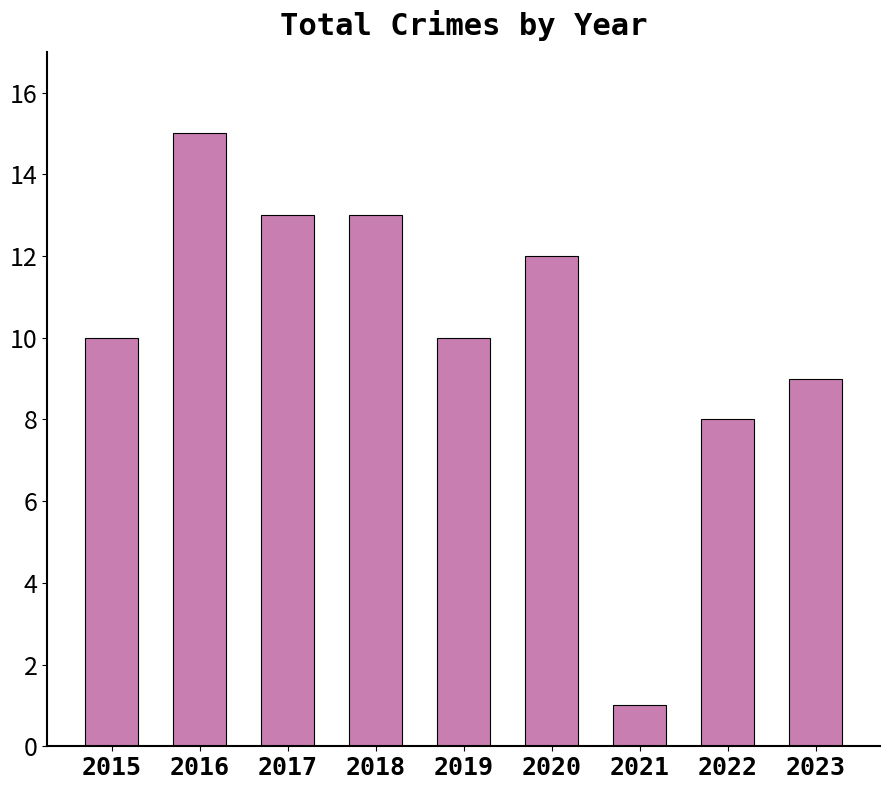

What is the average value?

10